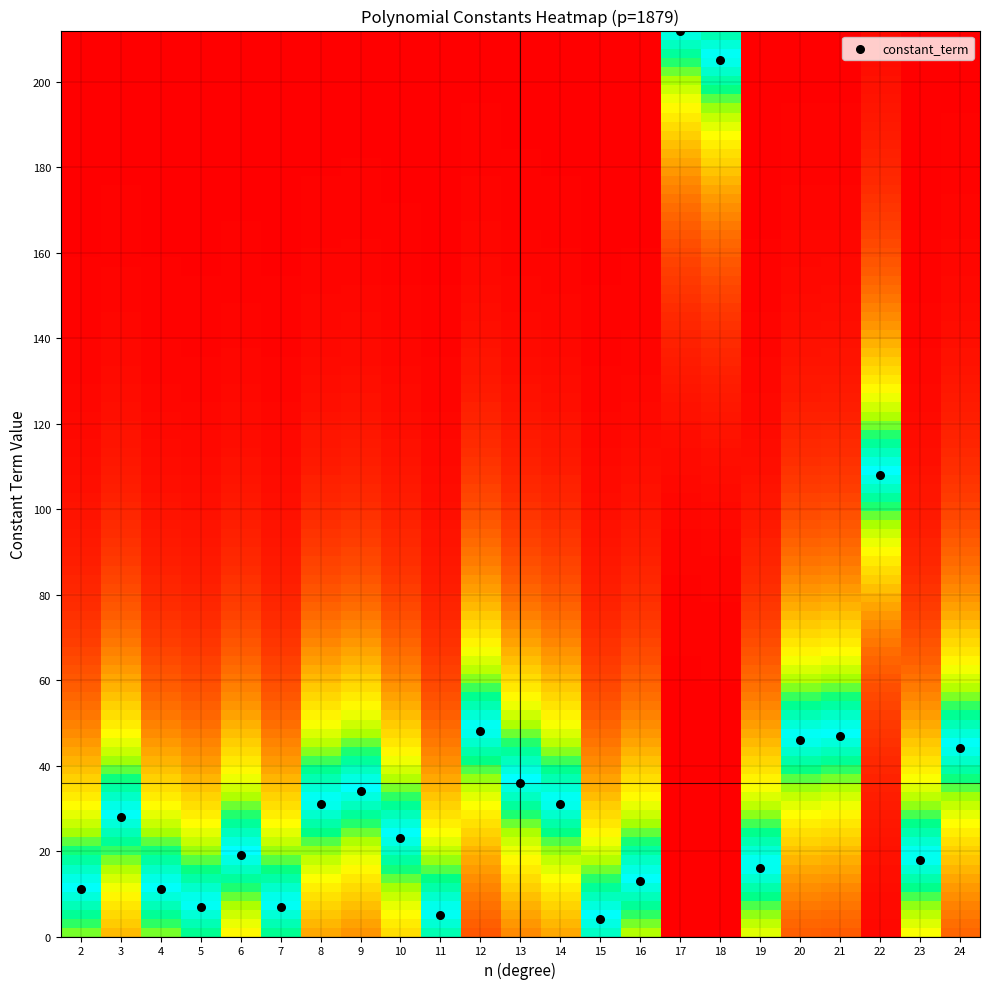

What is the range of Y values (max minus min)?

208